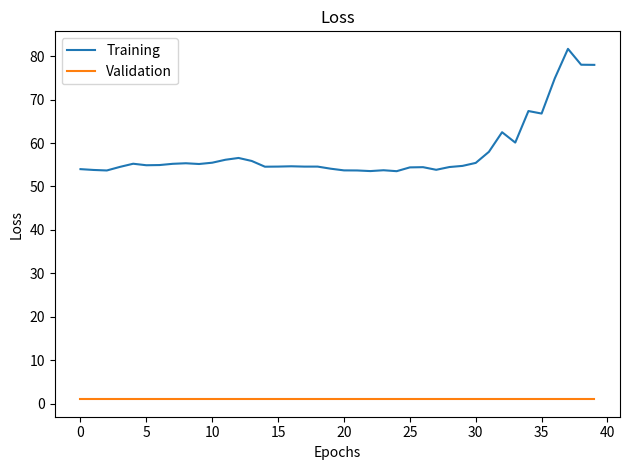

Which series has the largest range (max minus min)?

Training